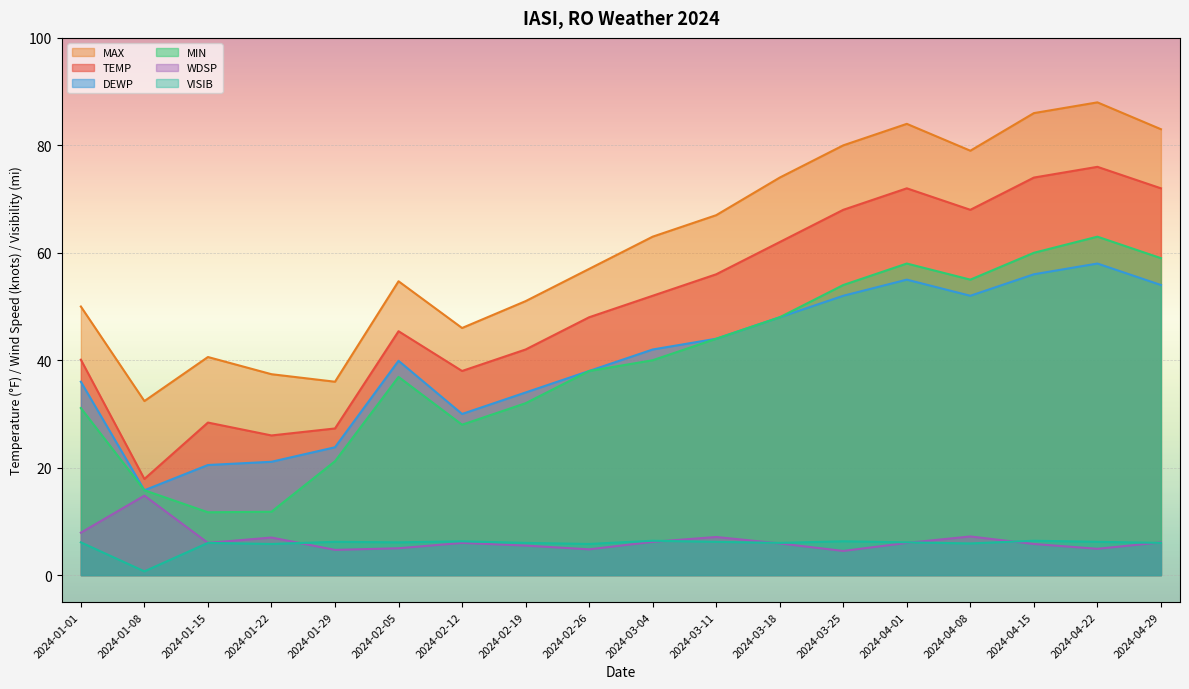

What is the sum of all MIN values?

707.5